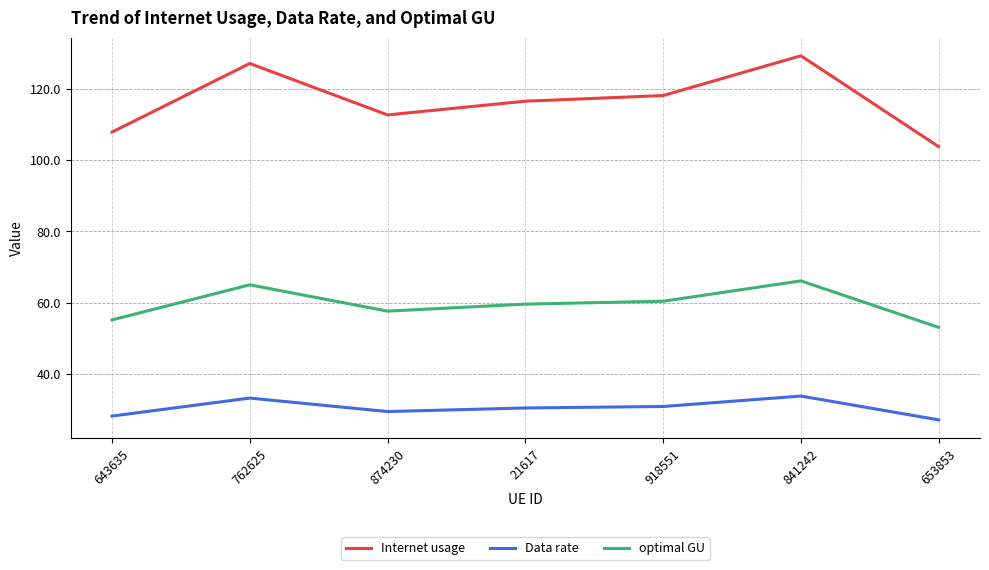

True or false: optimal GU and Data rate intersect in this chart.

False